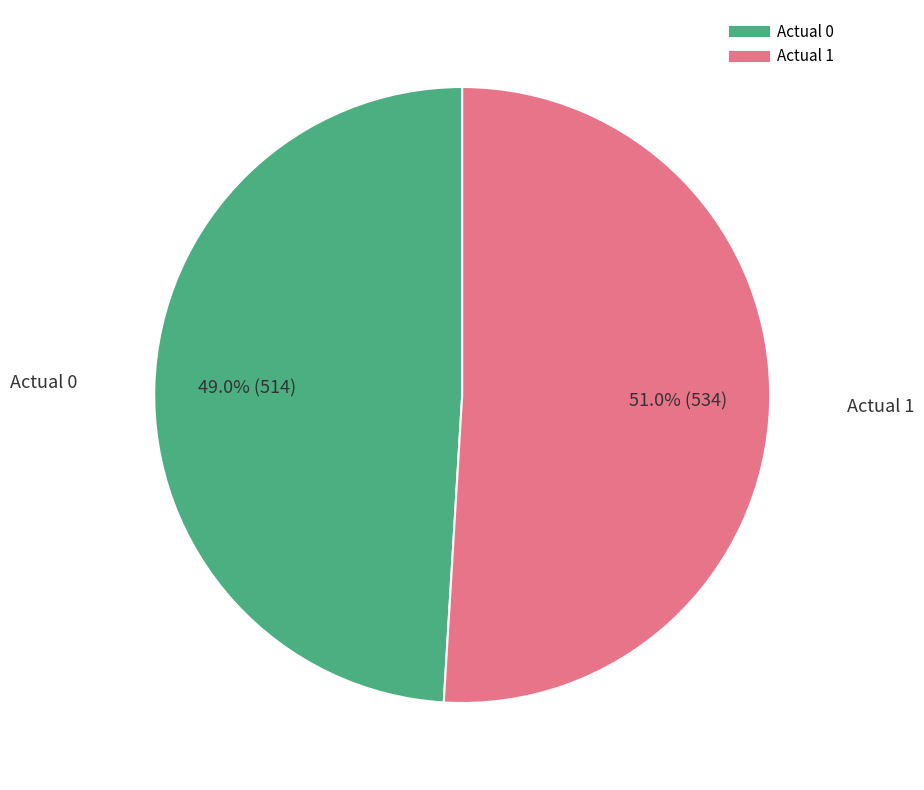

Which slice is the smallest?

Actual 0